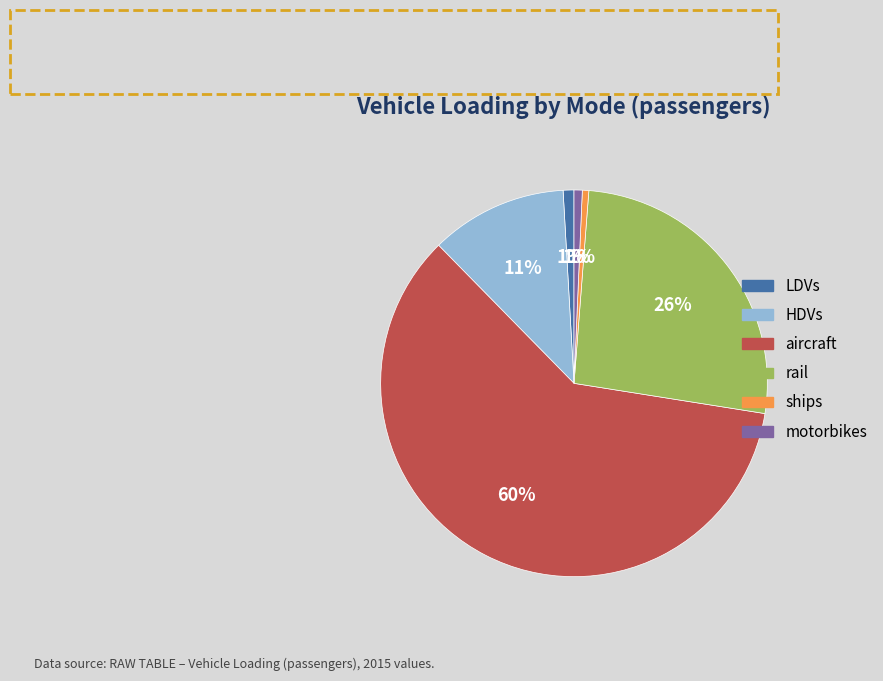

Which has a higher value, rail or aircraft?

aircraft